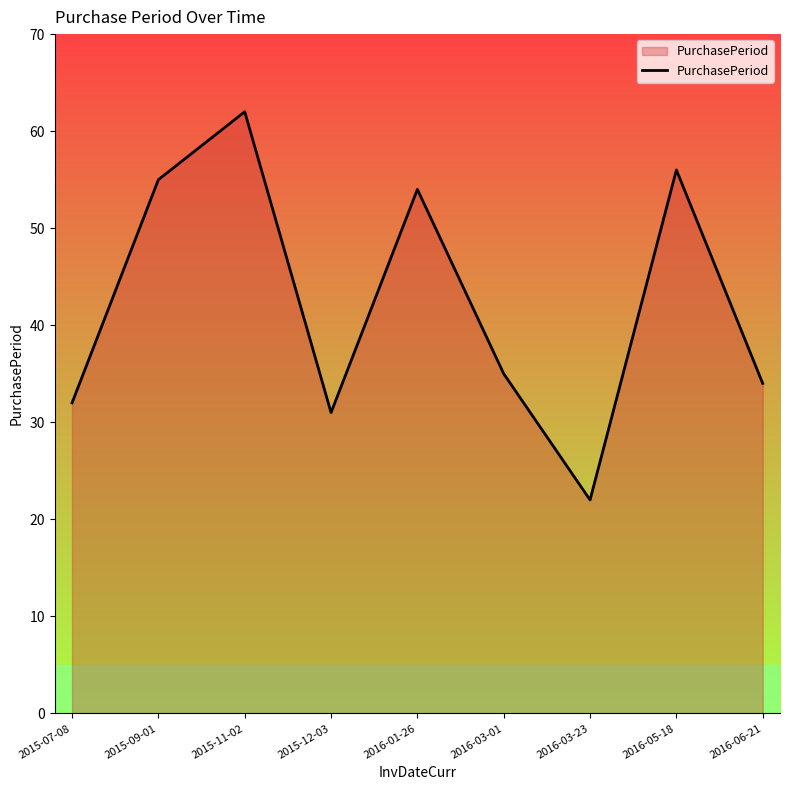

Between 2015-12-03 and 2015-09-01, which is larger?

2015-09-01